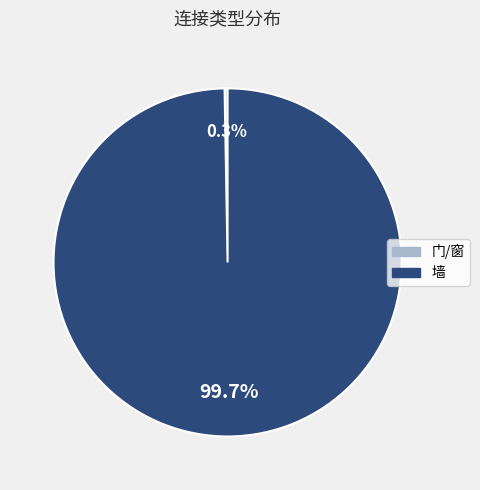

What portion of the pie excludes 墙?

0.3%